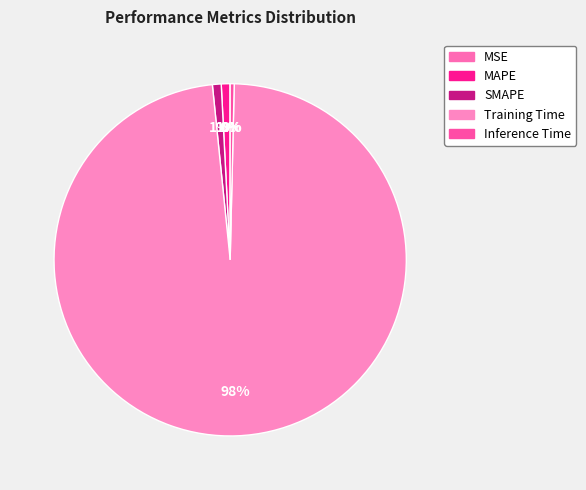

What is the largest slice in the pie chart?

Training Time